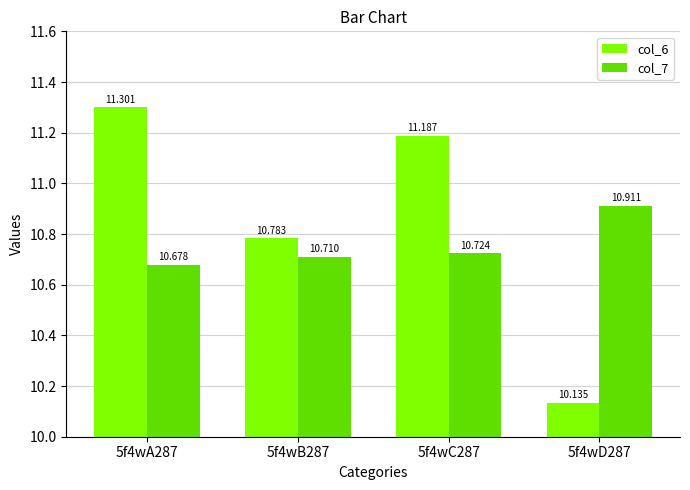

At which label does col_6 first exceed 11?

5f4wA287